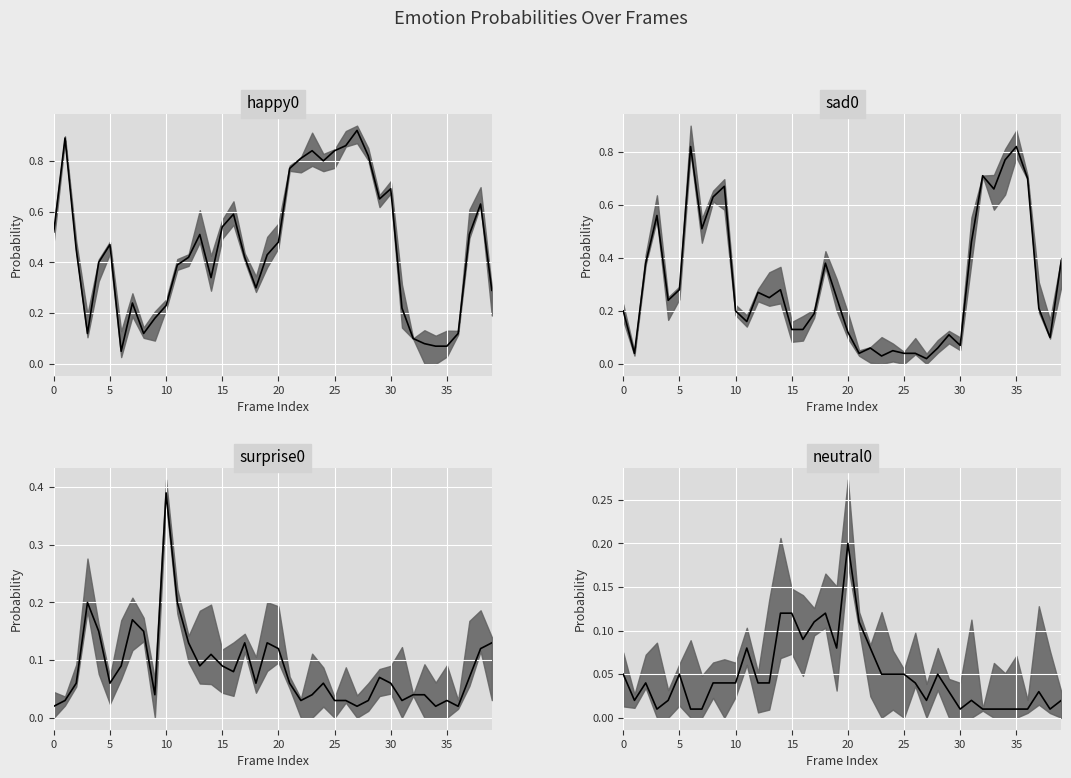

Between 39 and 33, which is larger?

39